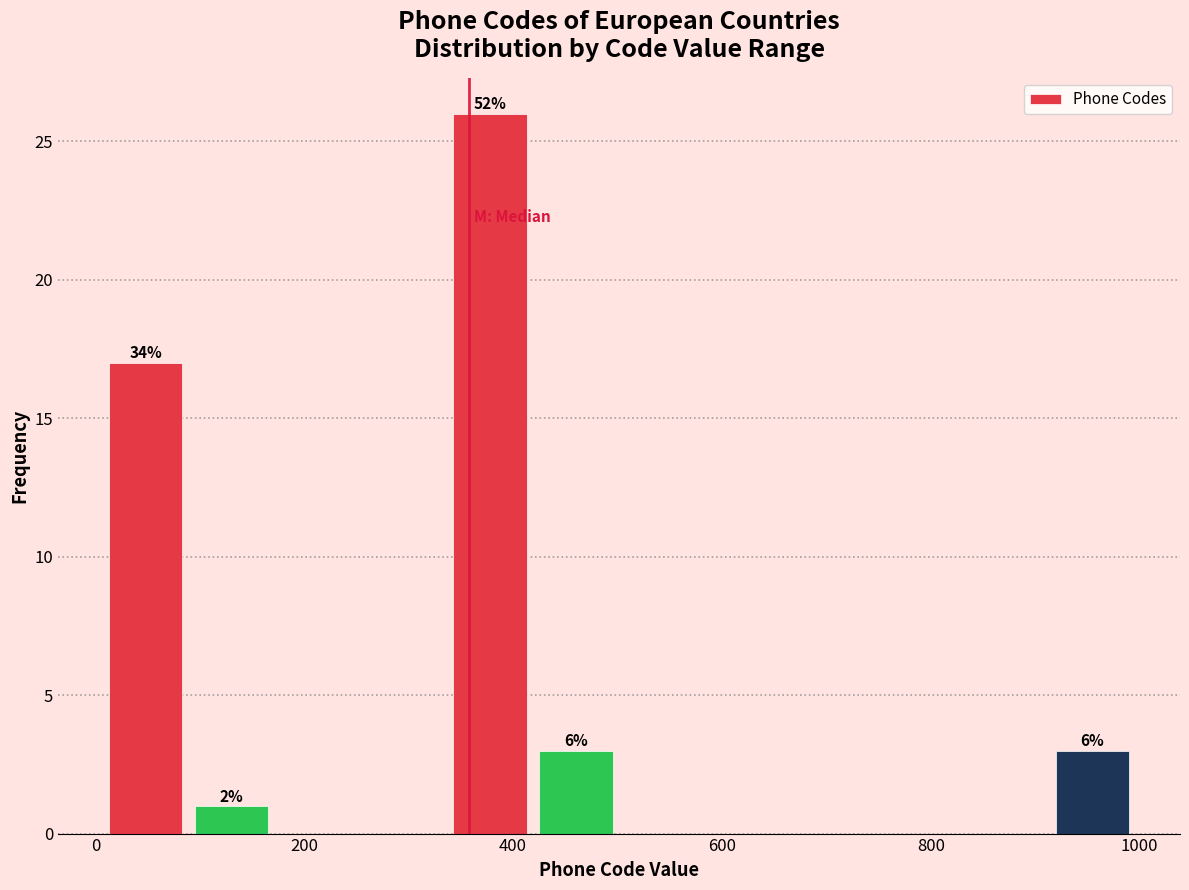

Which range on the x-axis has the tallest bar?

340 to 420